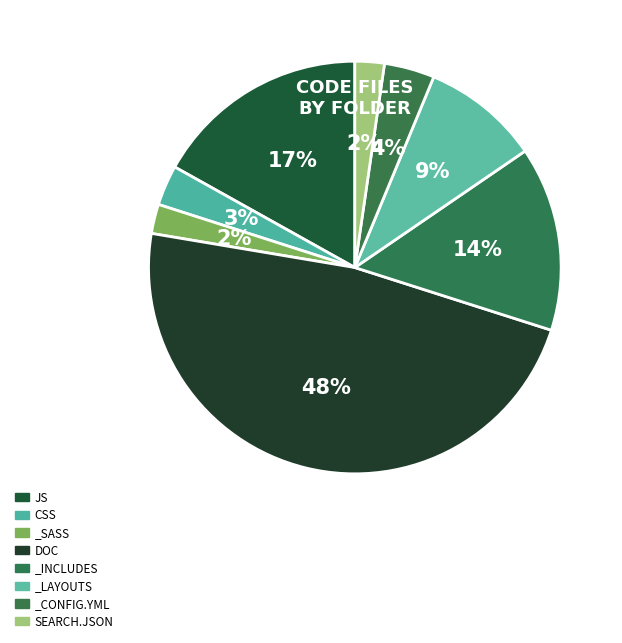

How many slices are in this pie chart?

8